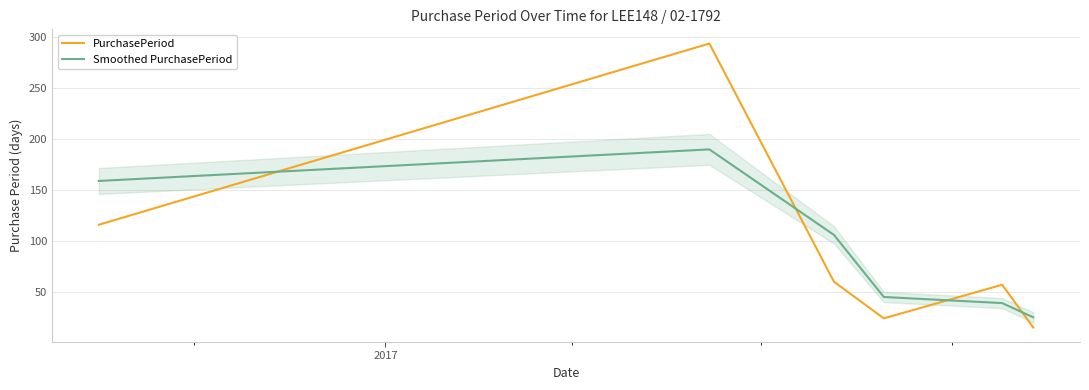

What is the minimum value for PurchasePeriod?

15